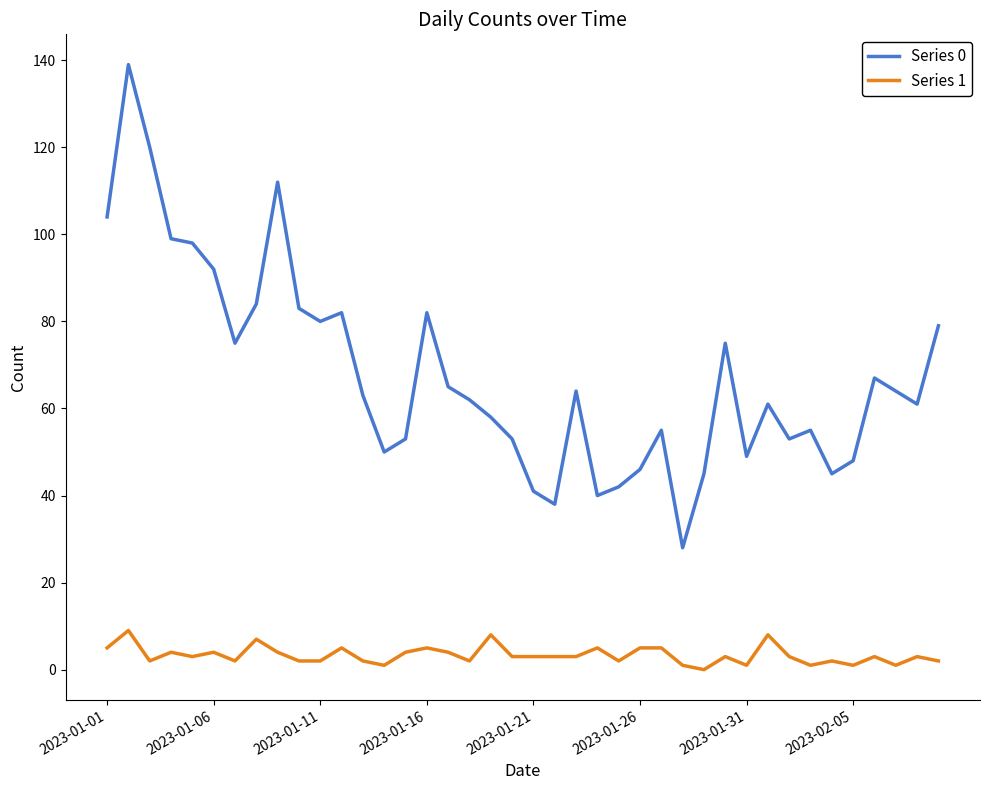

True or false: Series 1 and Series 0 intersect in this chart.

False